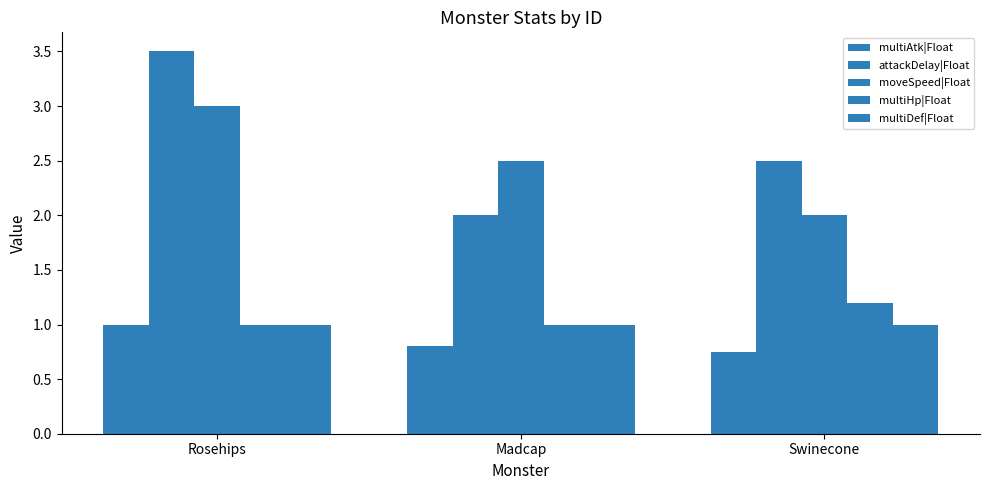

How many series are shown in this chart?

5